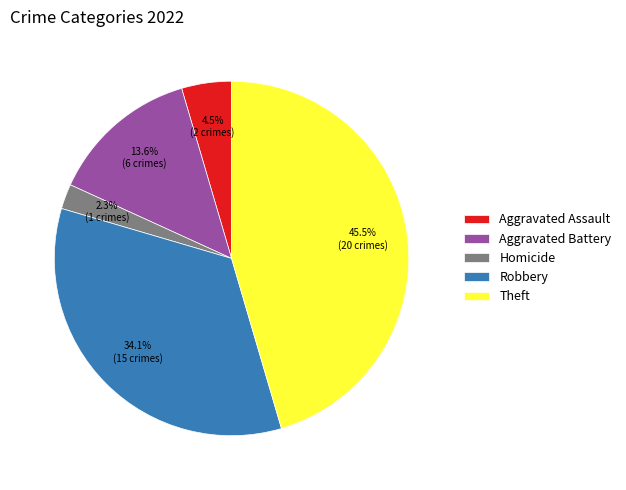

Which slice is the largest?

Theft